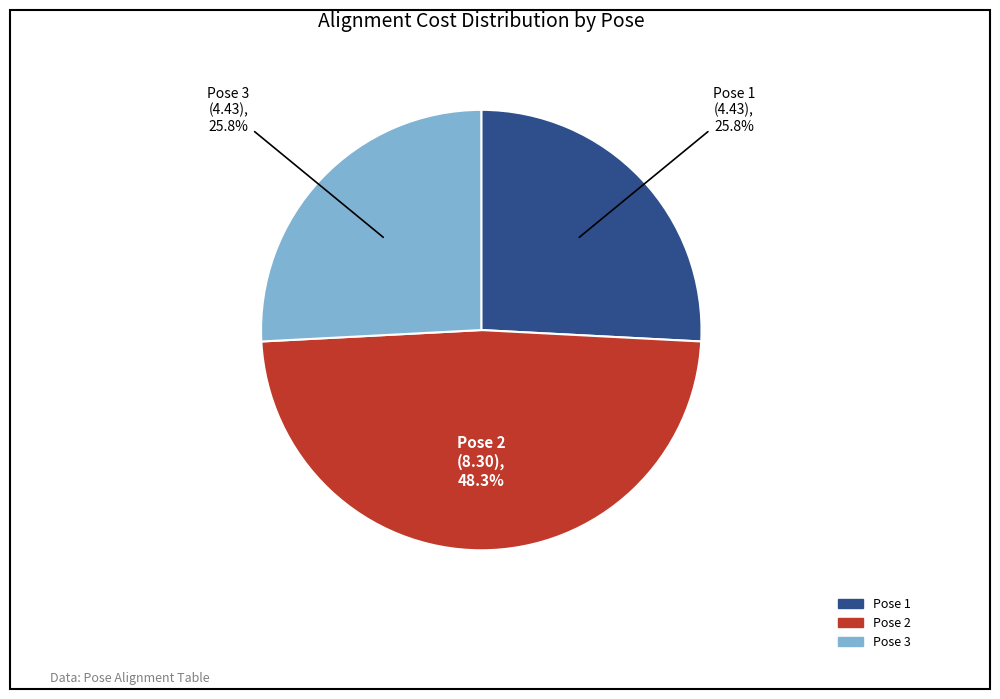

Which category has the biggest portion of the pie?

Pose 2